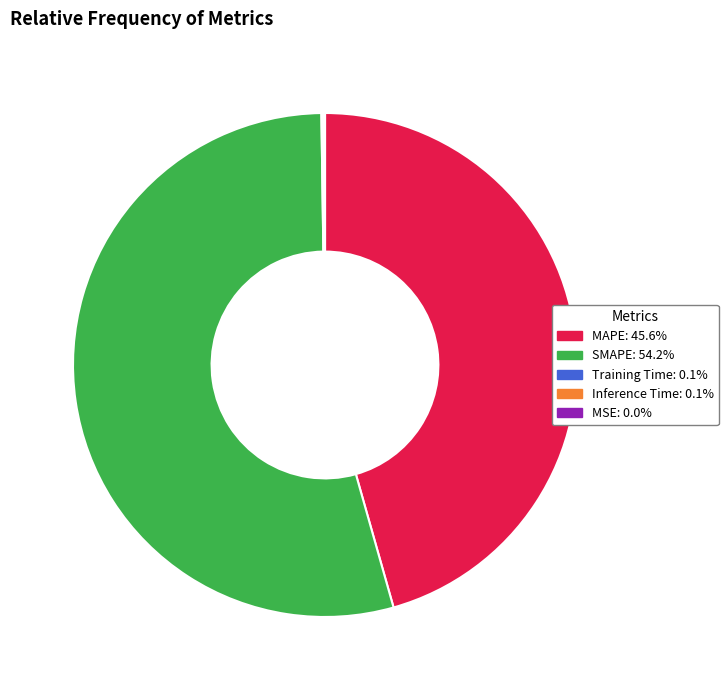

Does SMAPE represent more than half of the total?

Yes